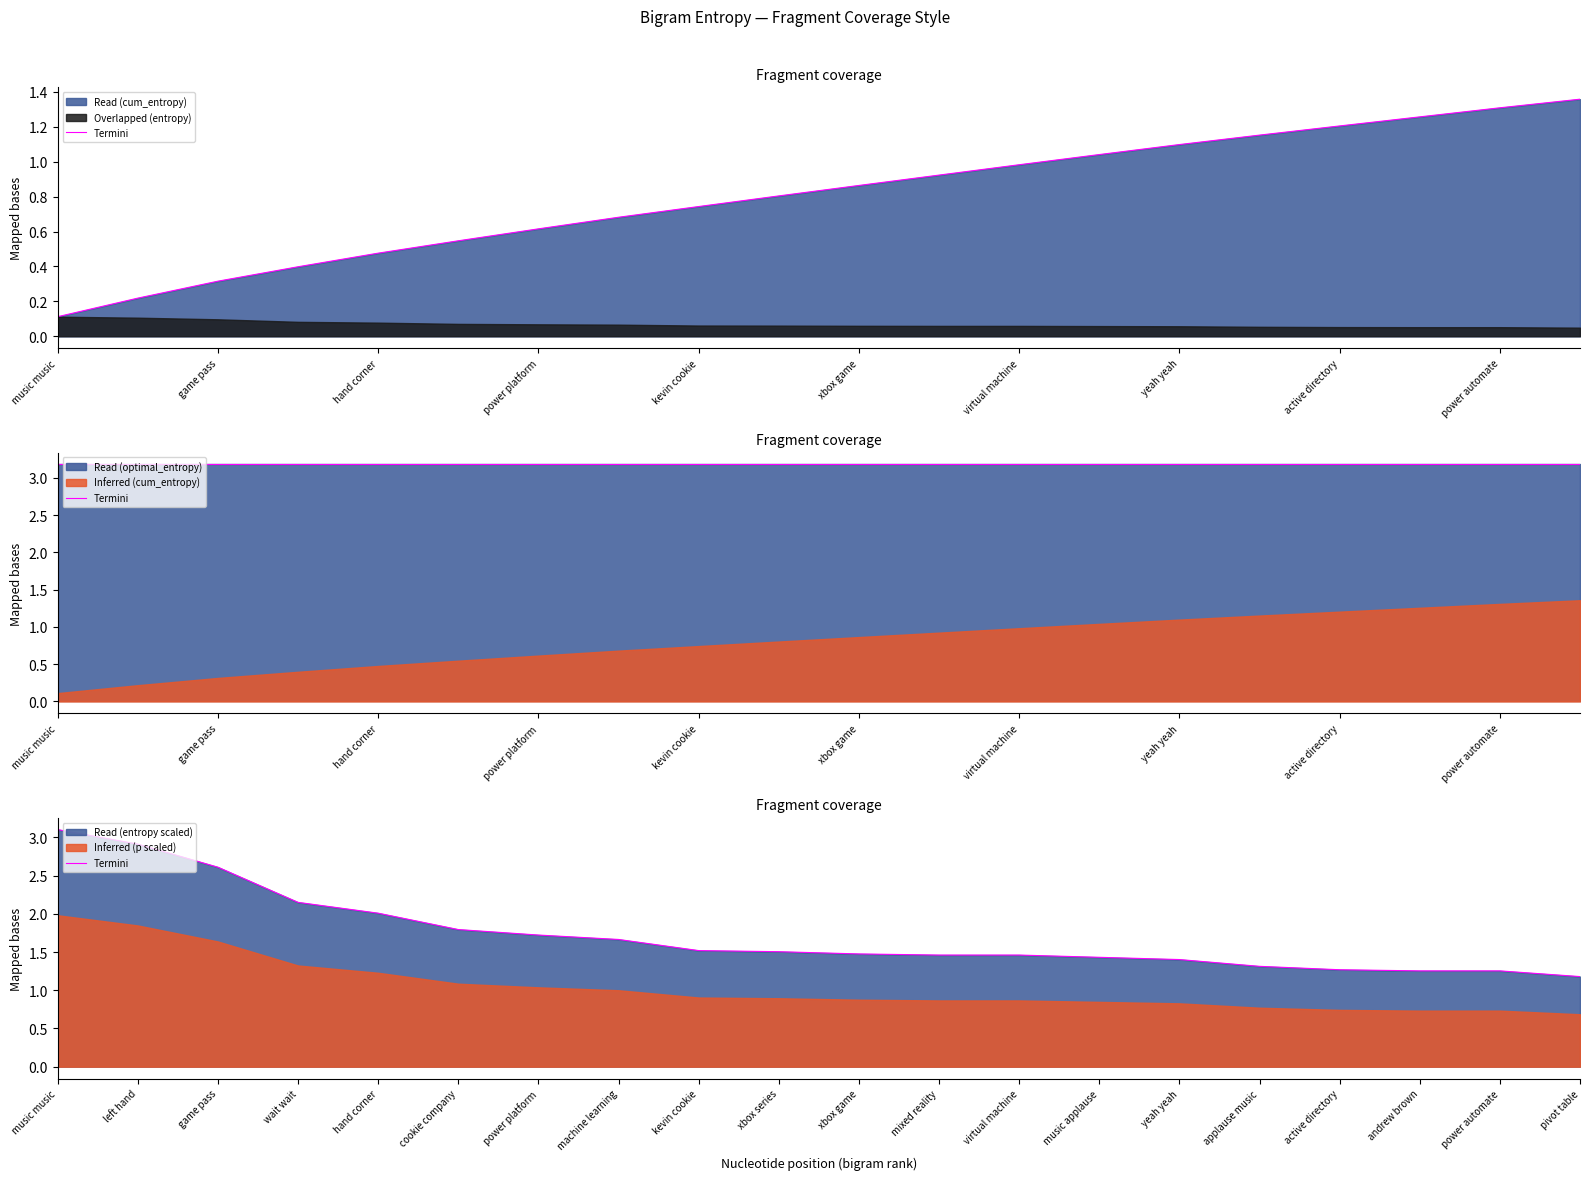

Approximately how many times larger is the value at mixed reality compared to active directory?

1.2